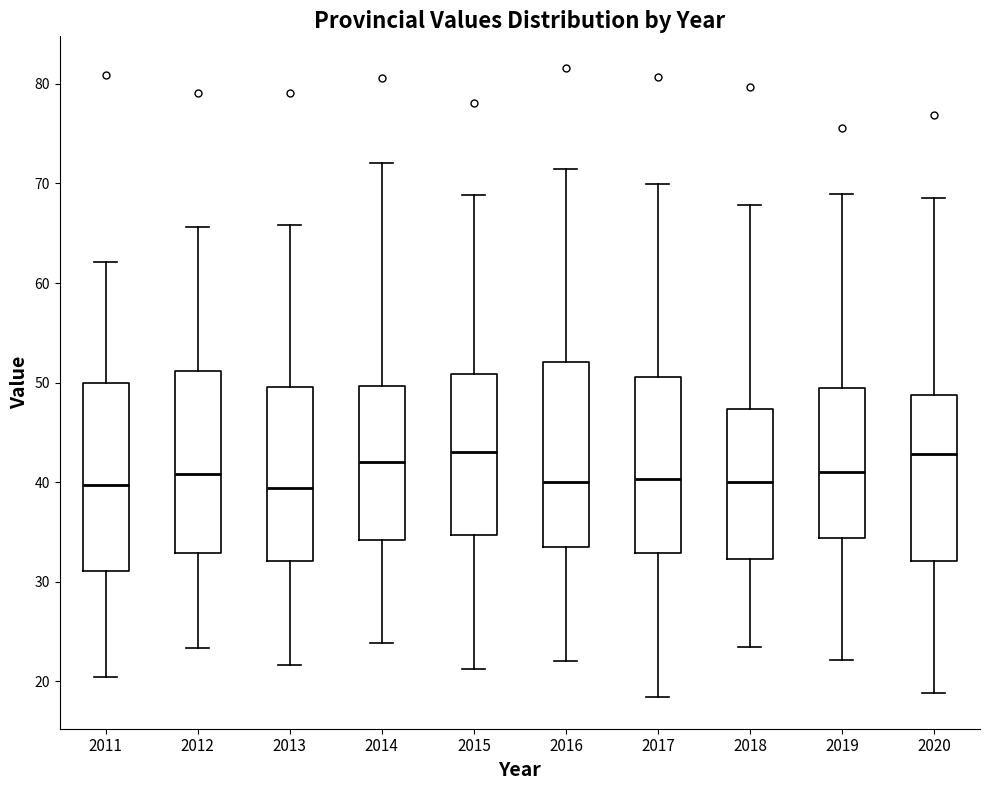

Where is the lower edge of the box at x = 2011 on the y-axis? The values are not printed on the chart, so give them approximately, as read against the axis.

31